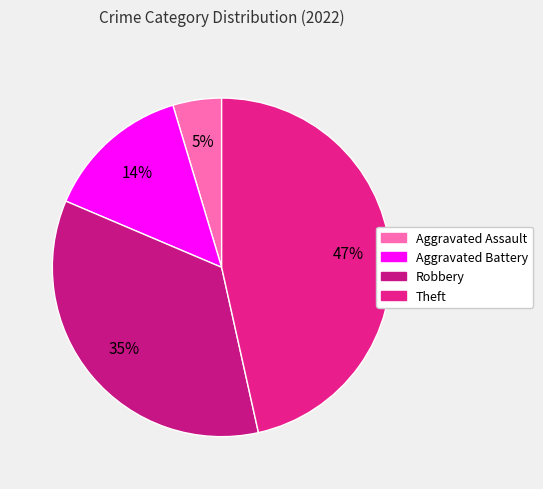

To the nearest percent, what portion does Aggravated Assault represent?

5%